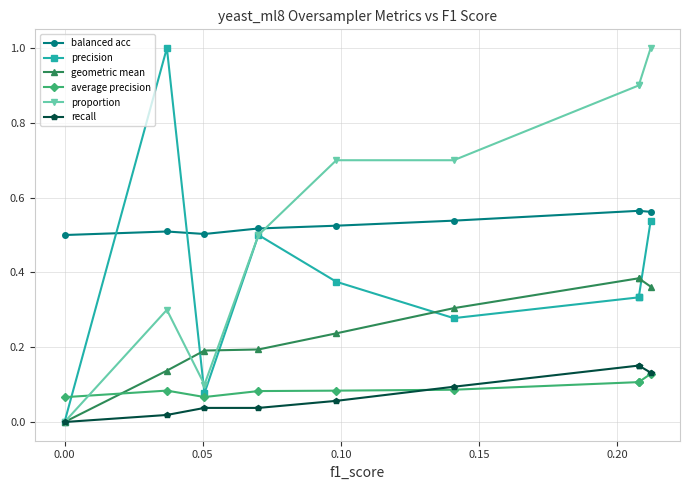

What is the difference between the maximum and minimum values in the recall series?

0.2